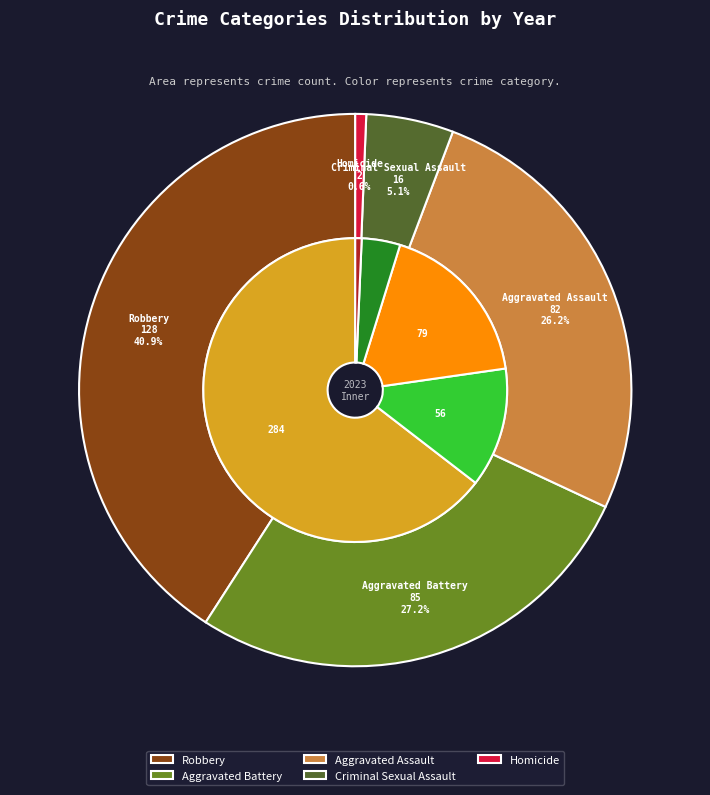

Which series changed the most between Aggravated Battery and Homicide?

2024